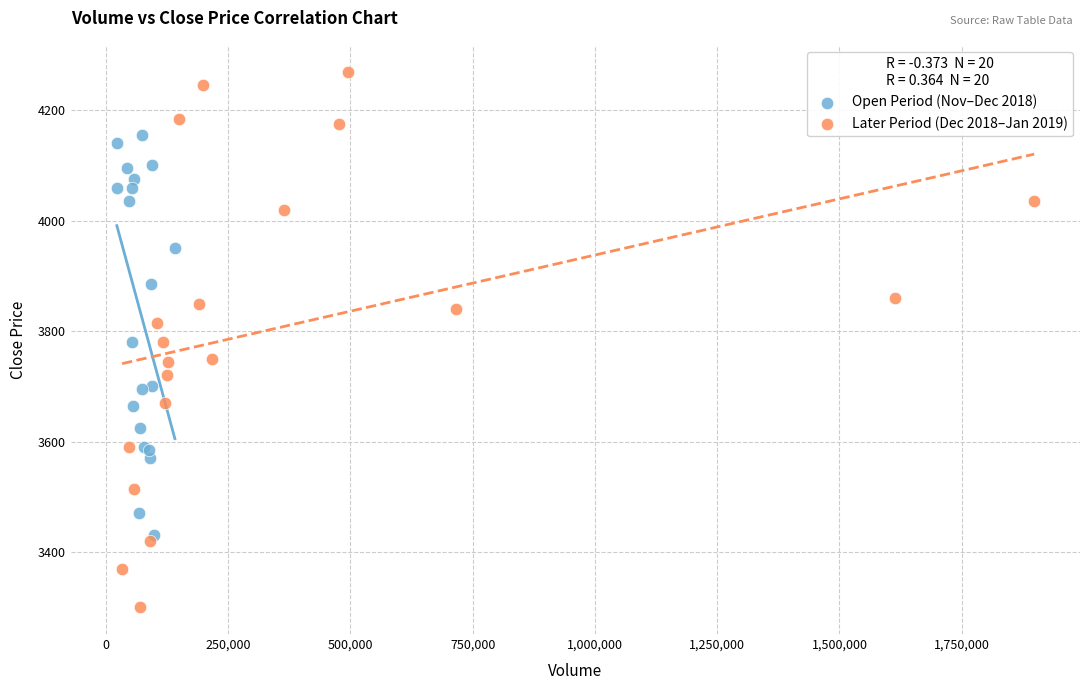

Which series reaches the minimum Y coordinate?

Later Period (Dec 2018–Jan 2019)